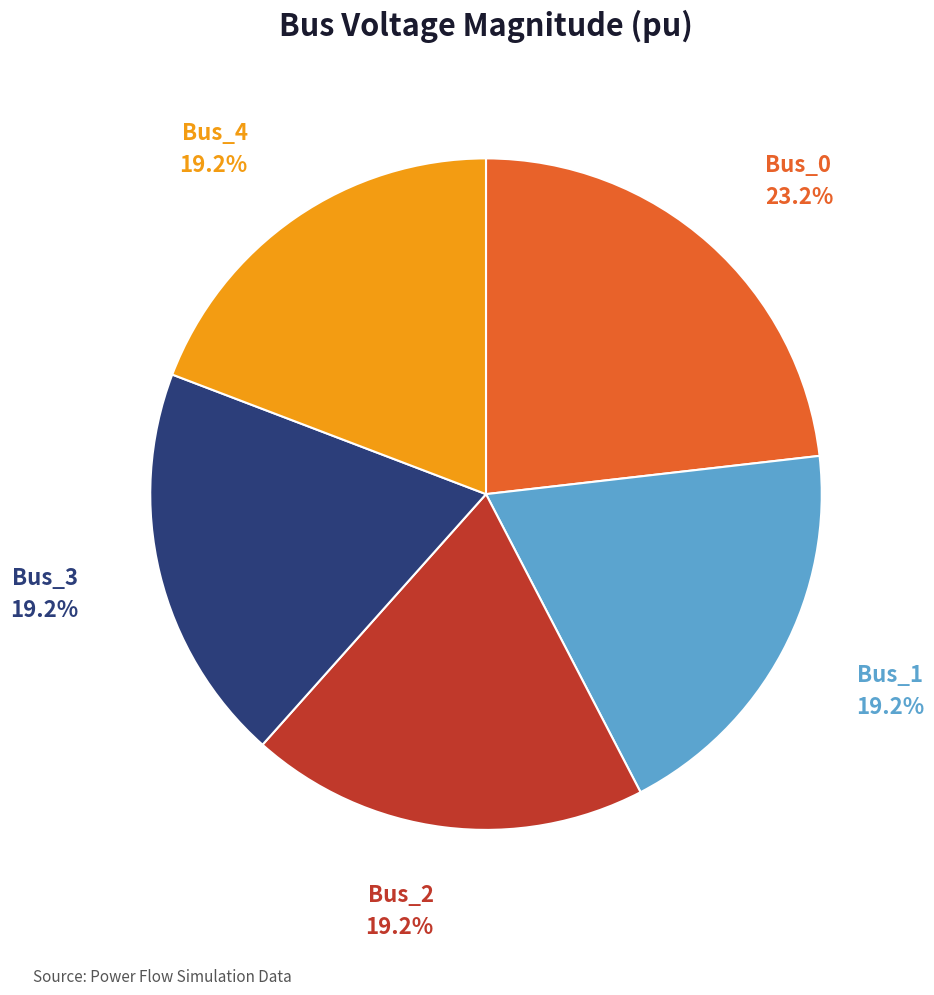

True or false: Bus_3 accounts for 27% of the total.

False